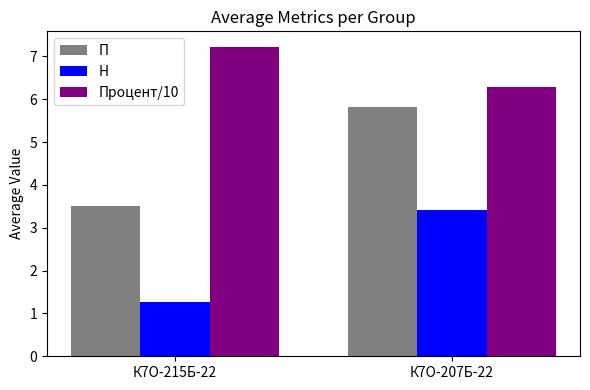

What is the smallest value displayed?

1.3